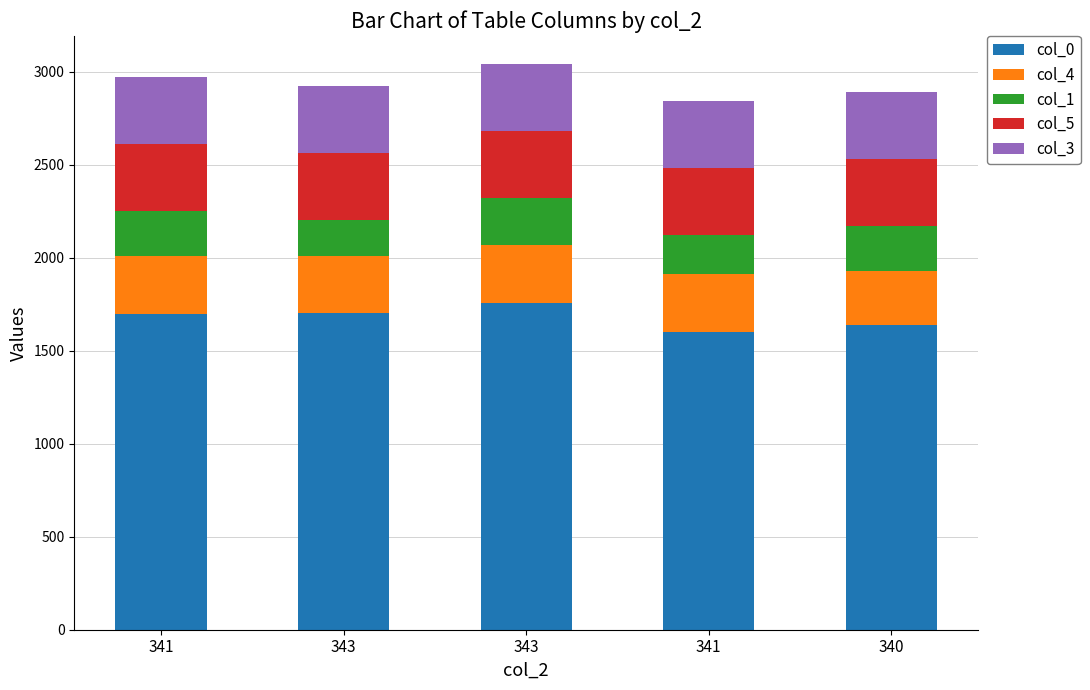

What is the label of the 1st bar from the left?

341